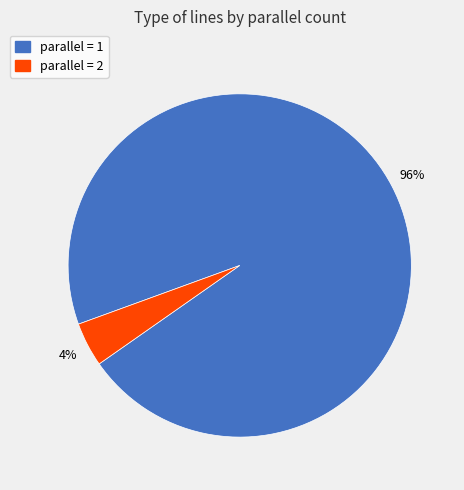

Count the number of slices in the pie.

2